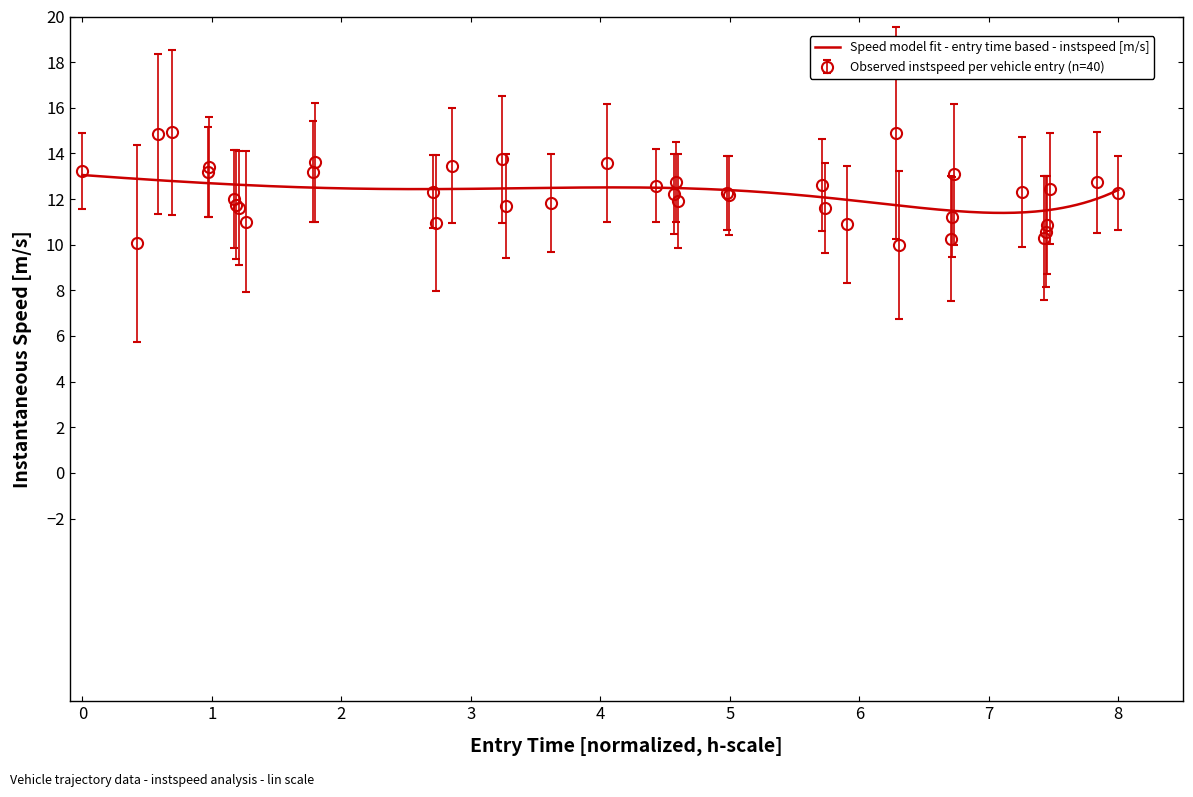

How many interior local valleys (lower than both neighbors) does the data have?

11